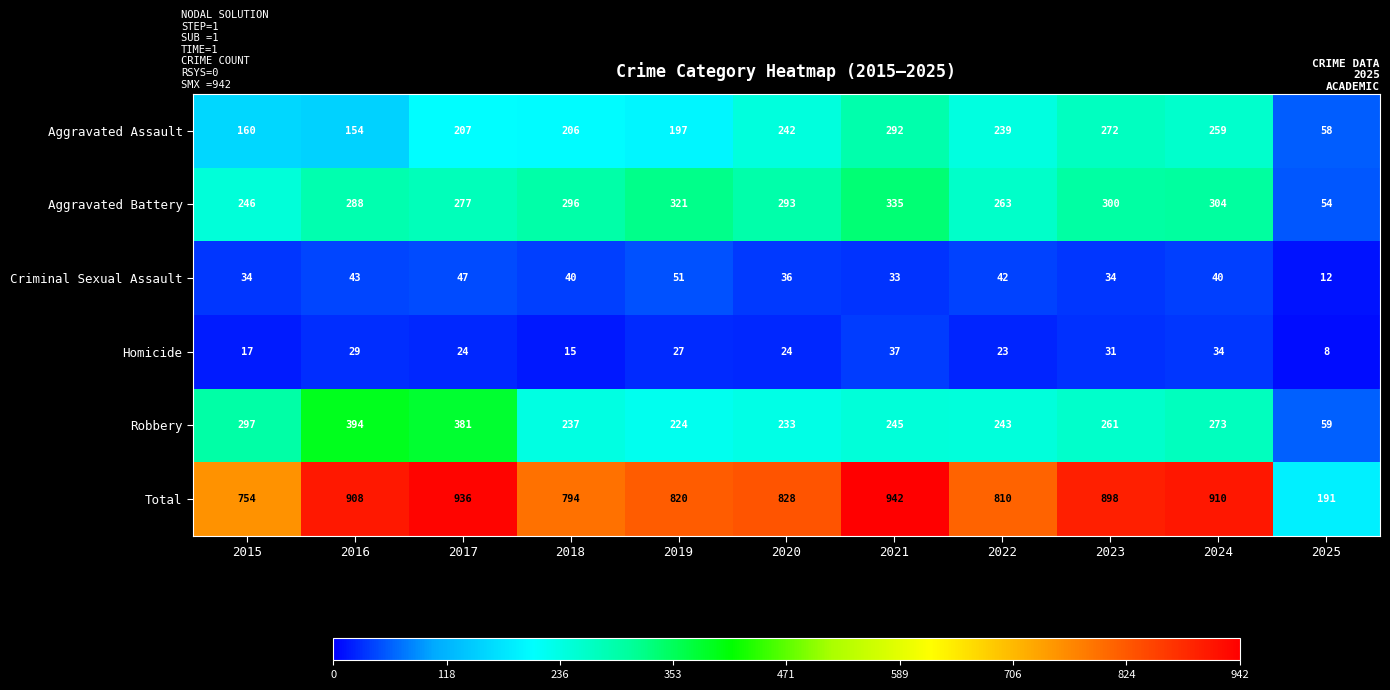

True or false: Homicide has a value of 24 at 2020.

True